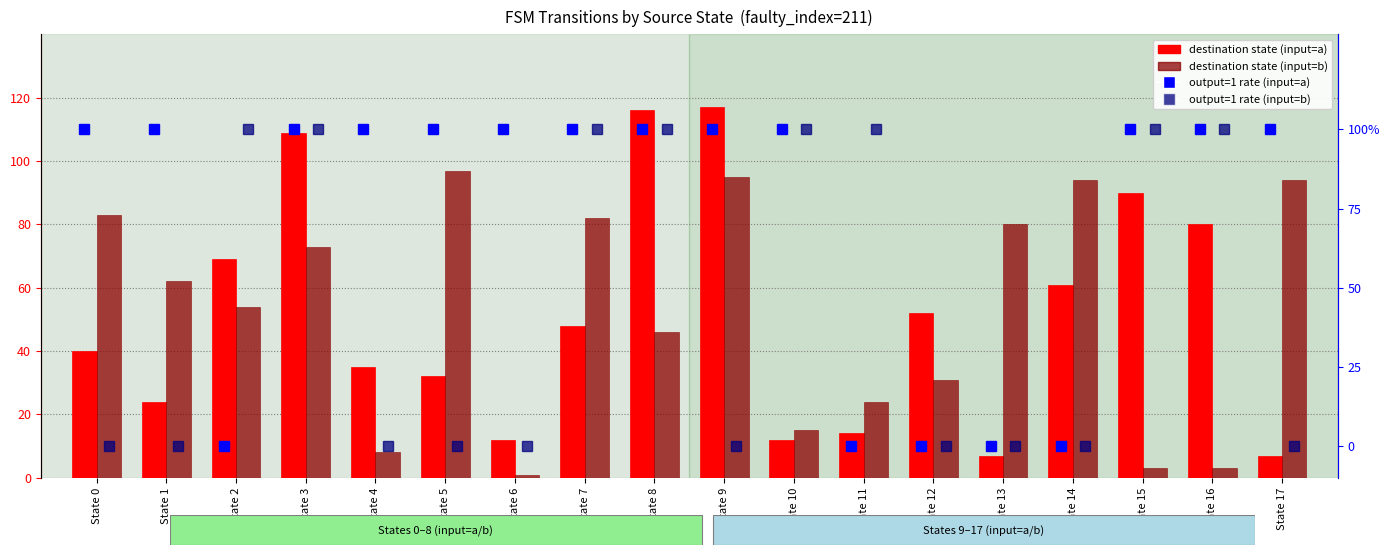

What is the greatest value displayed?

117